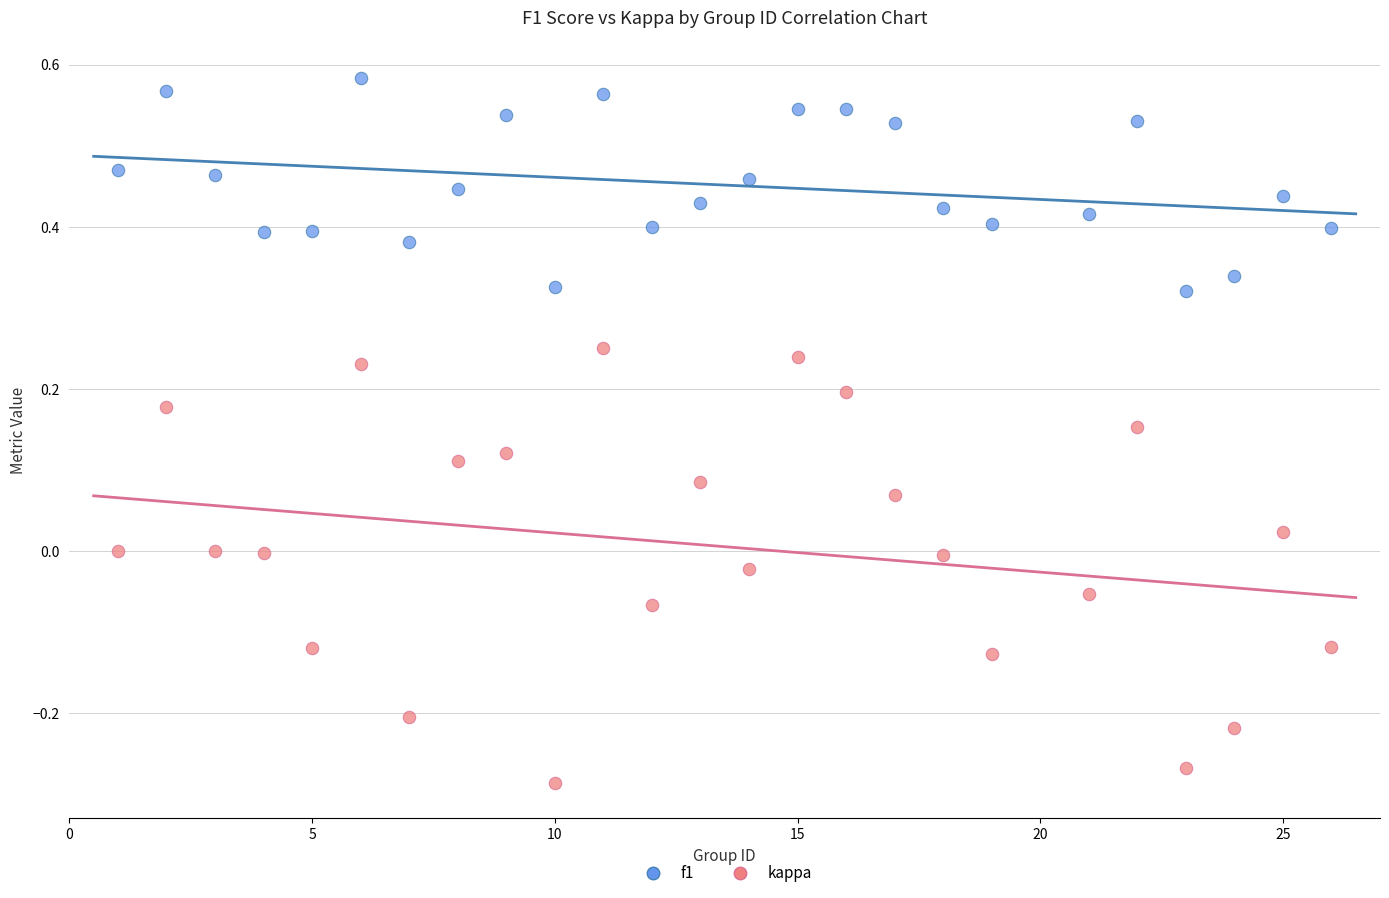

Which series reaches the minimum Y coordinate?

kappa